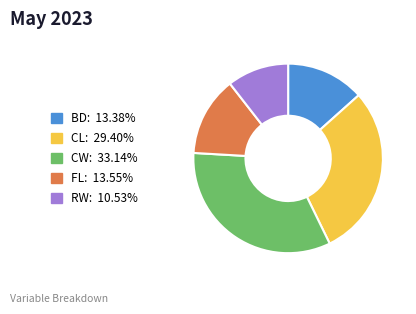

Is it true that CL is 29% of the pie?

True